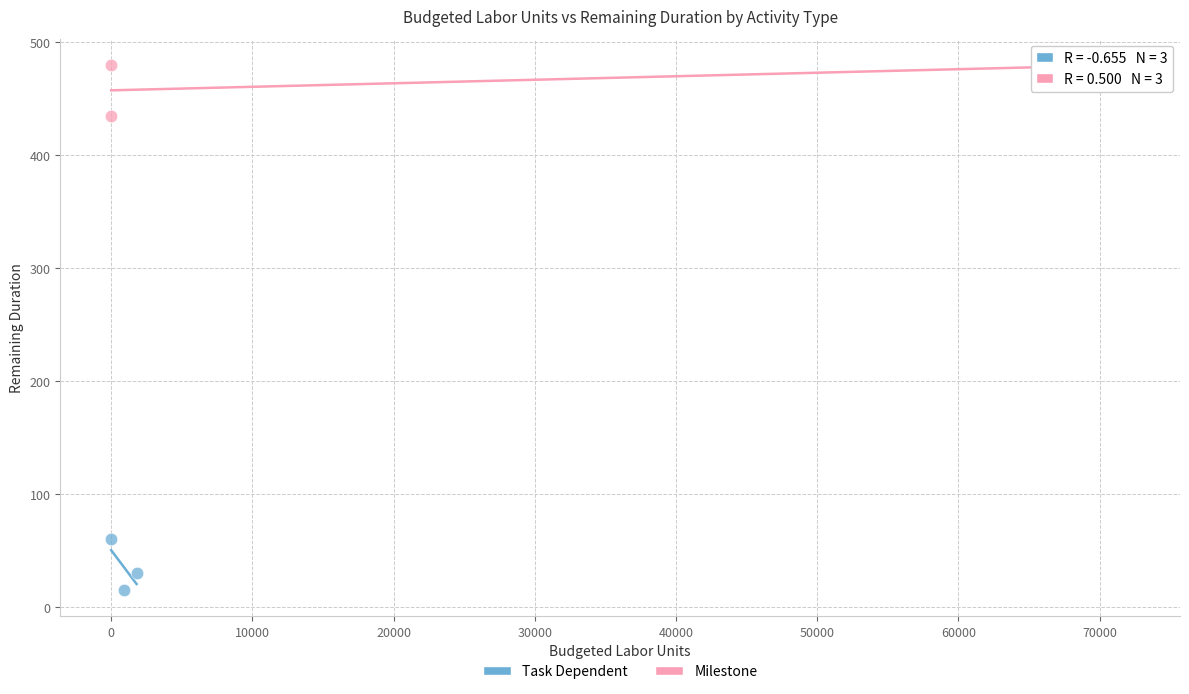

What are all the series names shown in the legend?

Task Dependent, Milestone